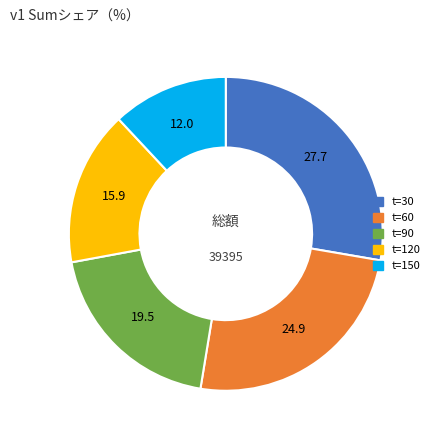

Count the number of slices in the pie.

5